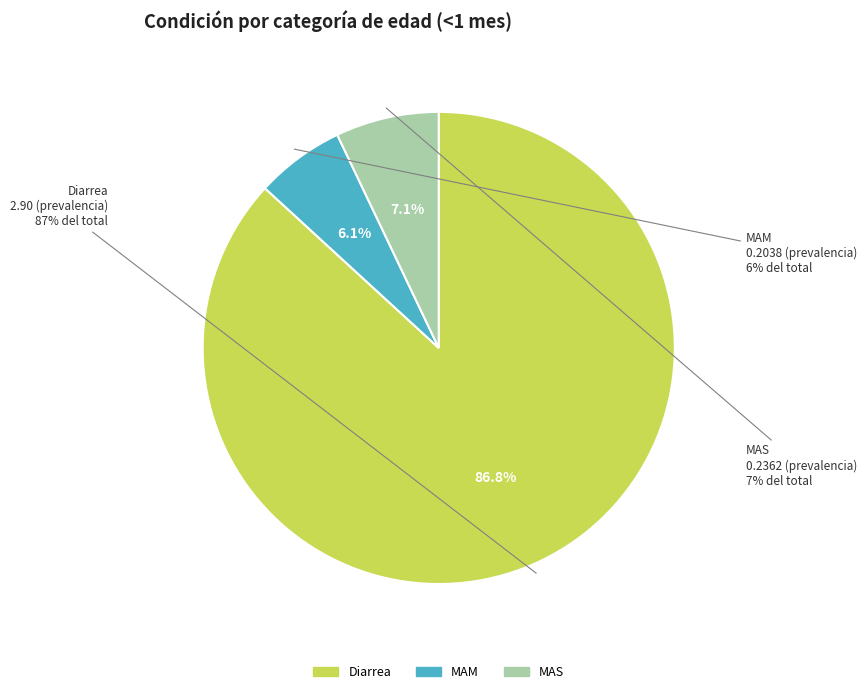

Is it true that Diarrea is 77% of the pie?

False